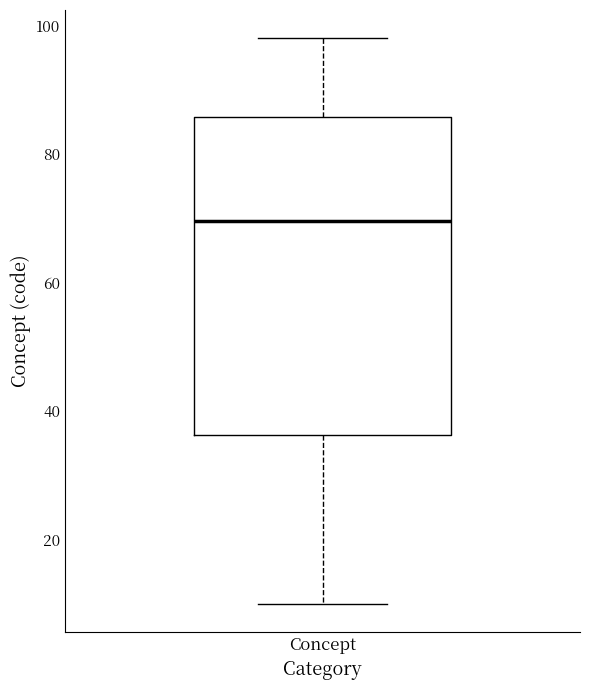

Transcribe this box plot: give where the median line is, the range the box spans, and where the two whiskers end, as read against the y-axis. The values are not printed on the chart, so give them approximately, as read against the axis.

median 70, box 36 to 86, whiskers 10 to 98